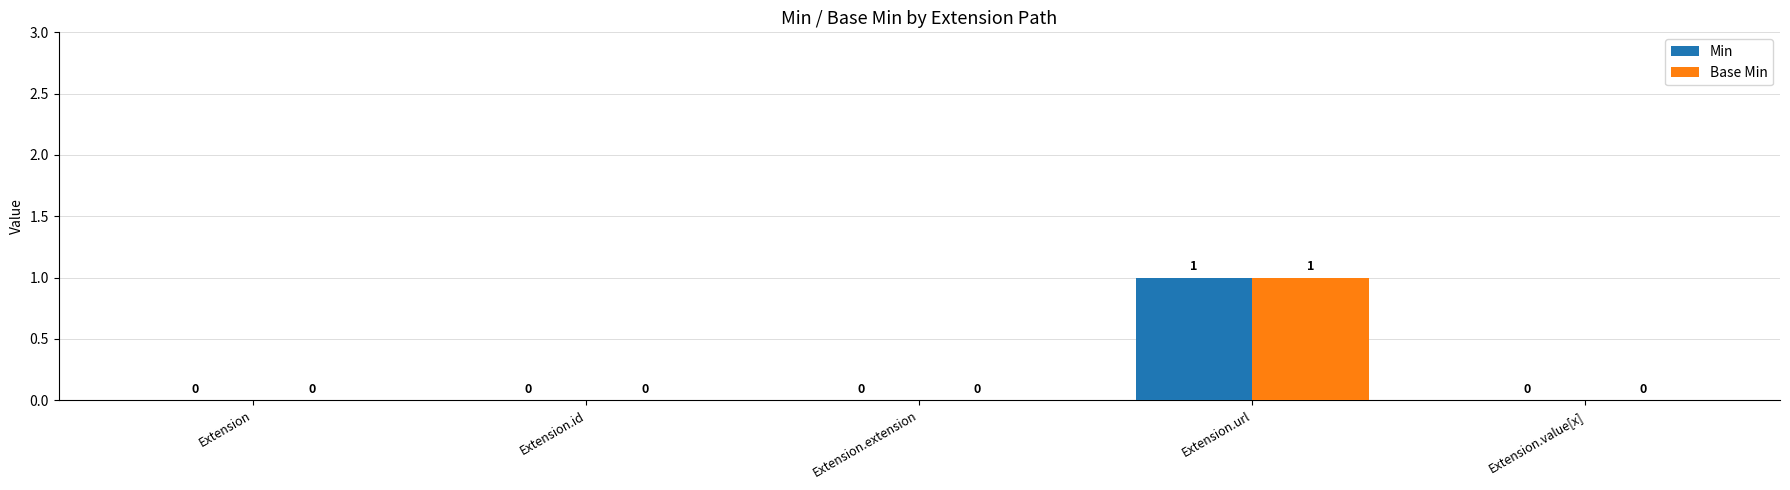

Which category has the highest value in the Min series?

Extension.url